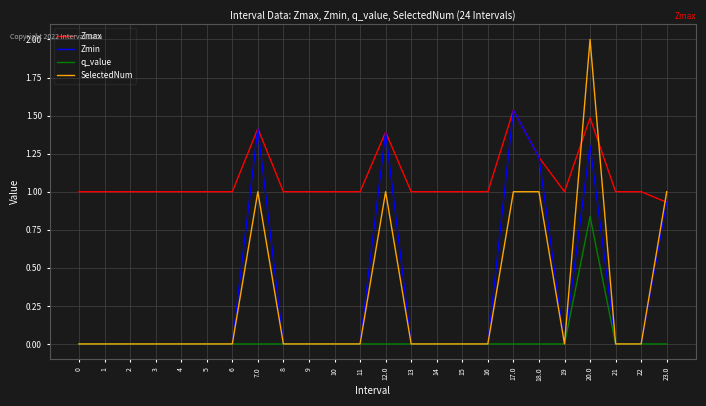

What is the sum of all Zmax values?

26.0